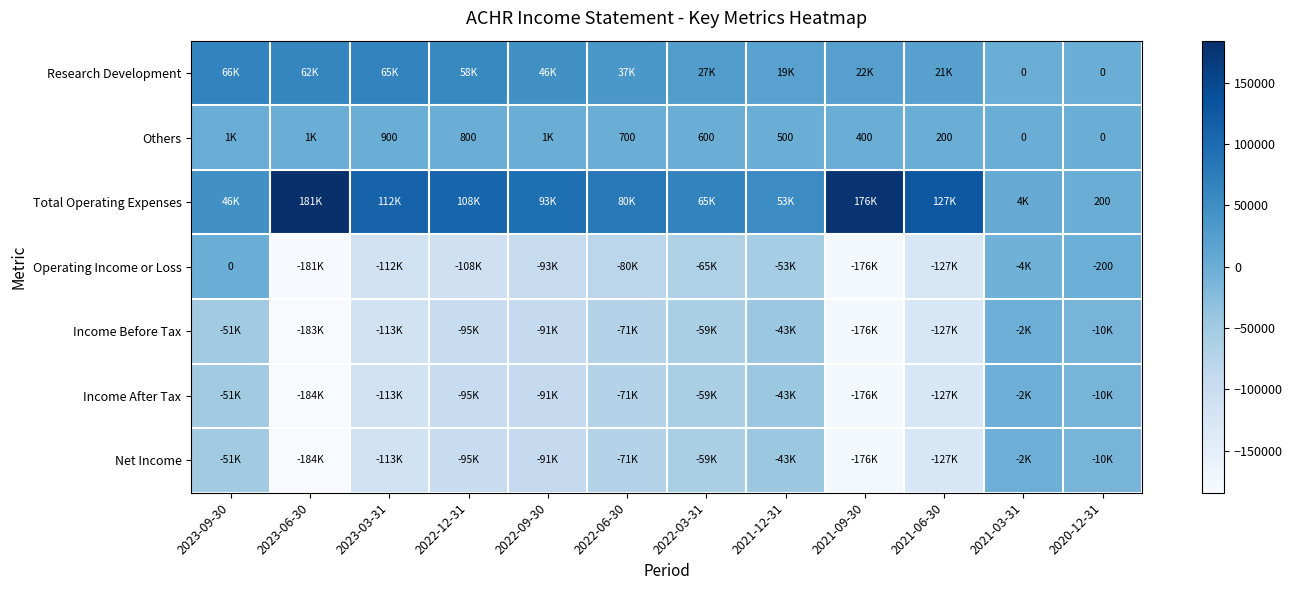

What is the difference between the maximum and second lowest values in the Others series?

1800